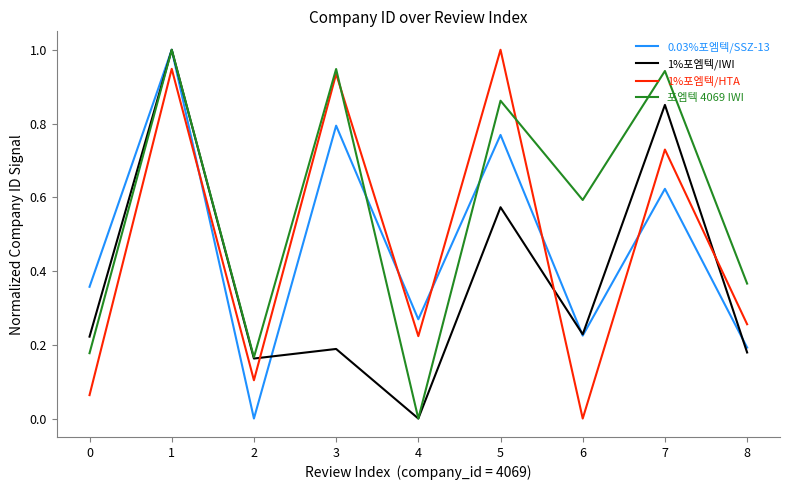

What is the maximum value shown in the chart?

1.0